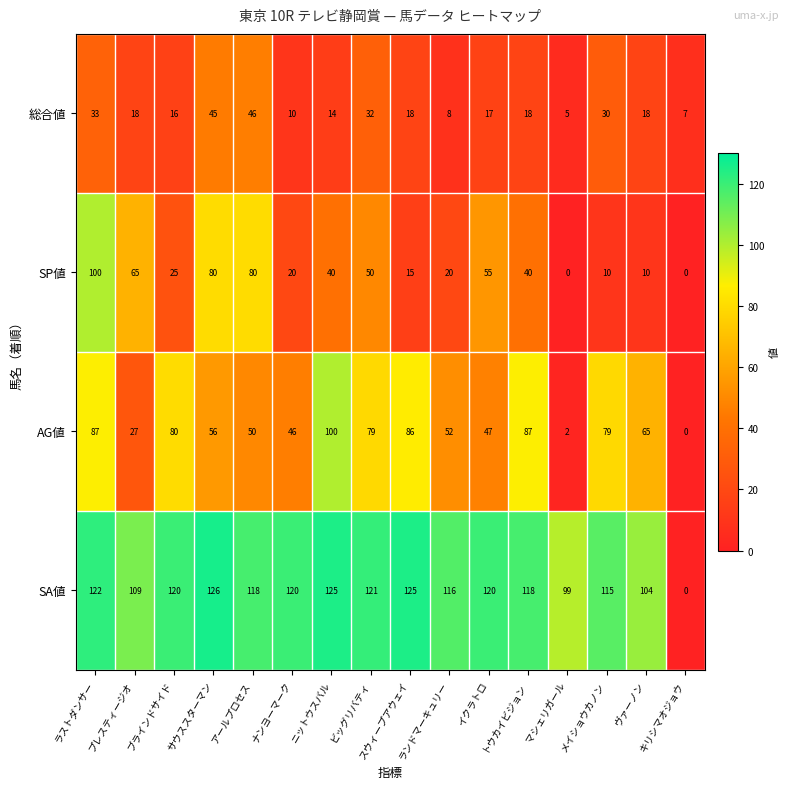

What is the sum of the AG値 values at トウカイビジョン and ラストダンサー?

174